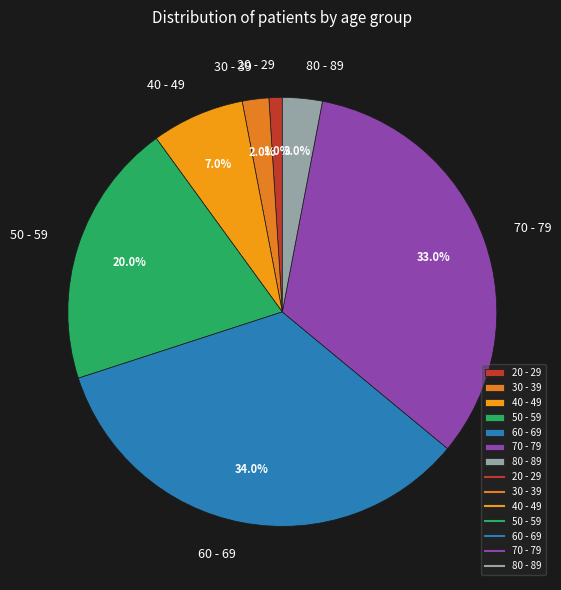

Do 70 - 79 and 60 - 69 together represent more than half of the pie?

Yes